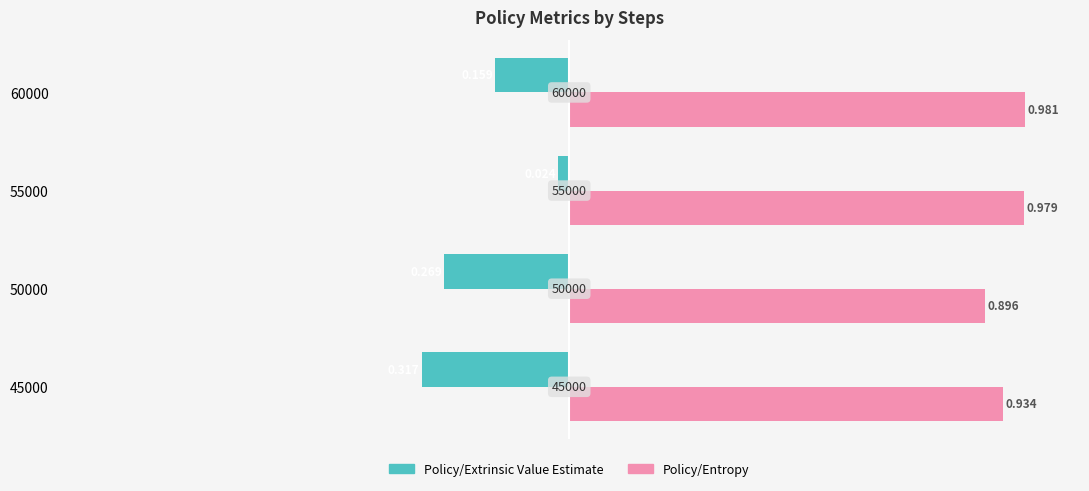

What are all the series names shown in the legend?

Policy/Extrinsic Value Estimate, Policy/Entropy